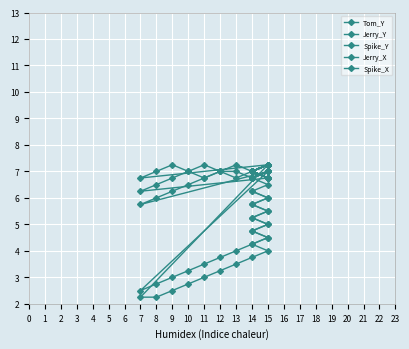

Where is Jerry_X nearest to the value 6?

8